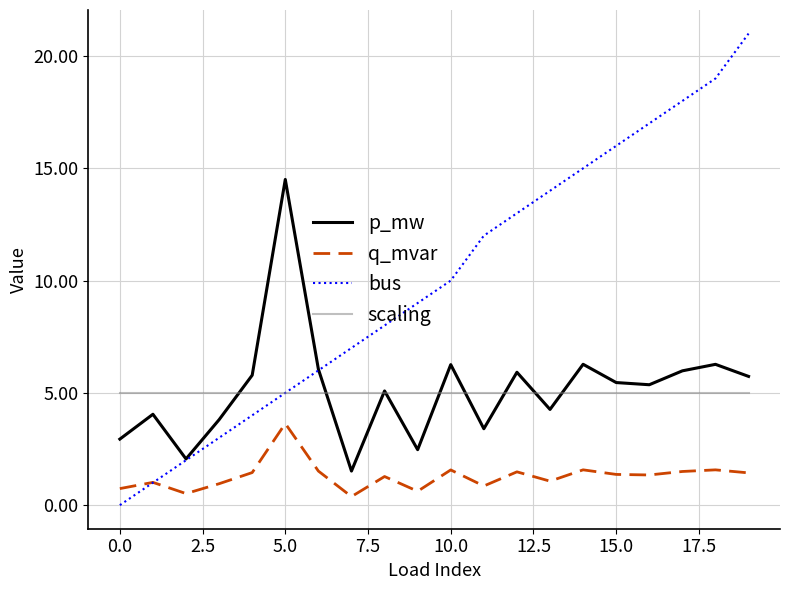

Which series has the widest spread of values?

bus